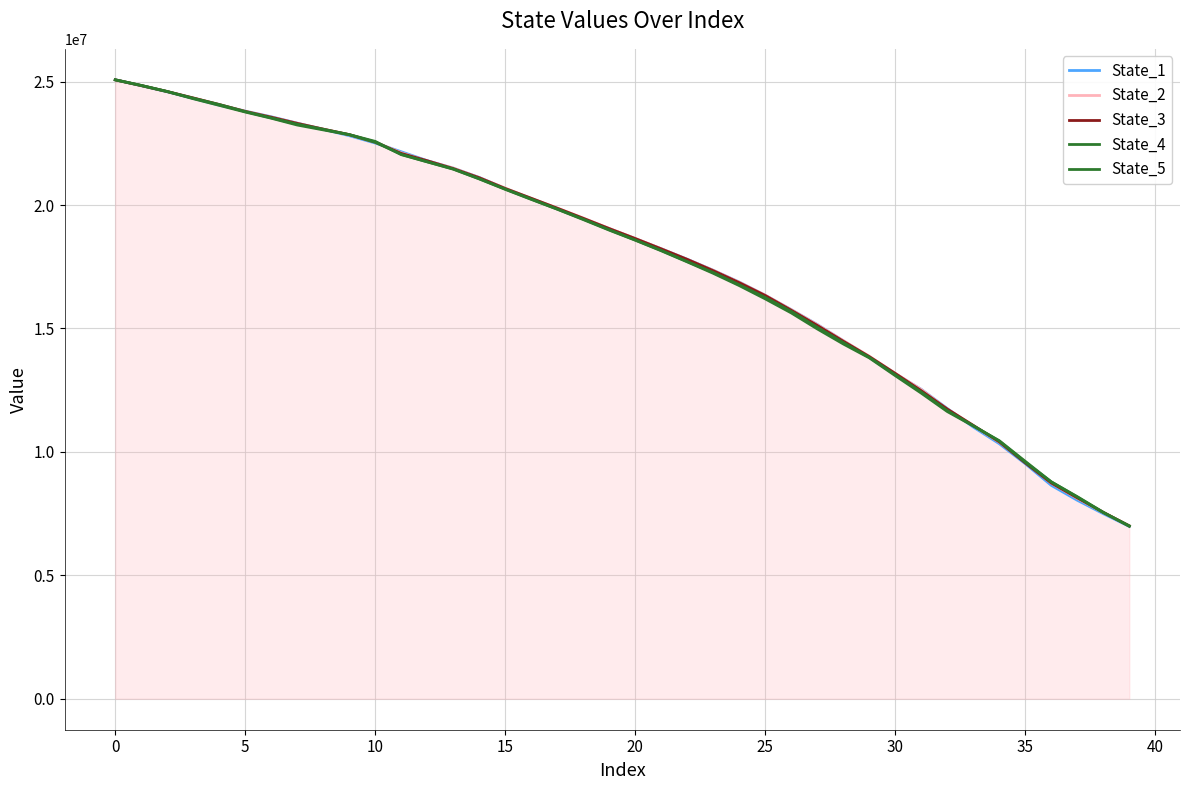

Which series ends up on top after the final intersection of State_4 and State_1?

State_4